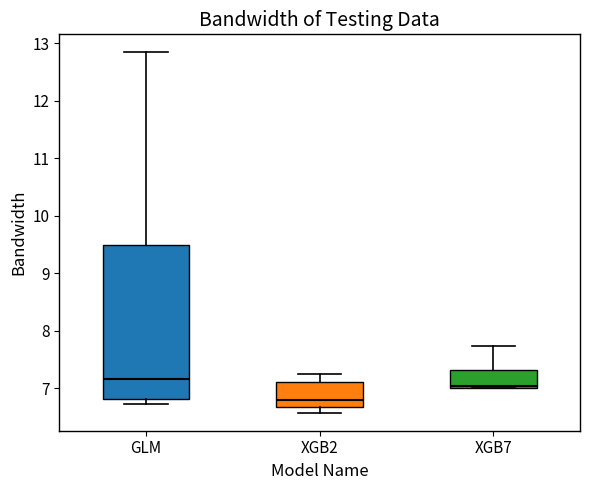

Which box's median line is the highest?

GLM